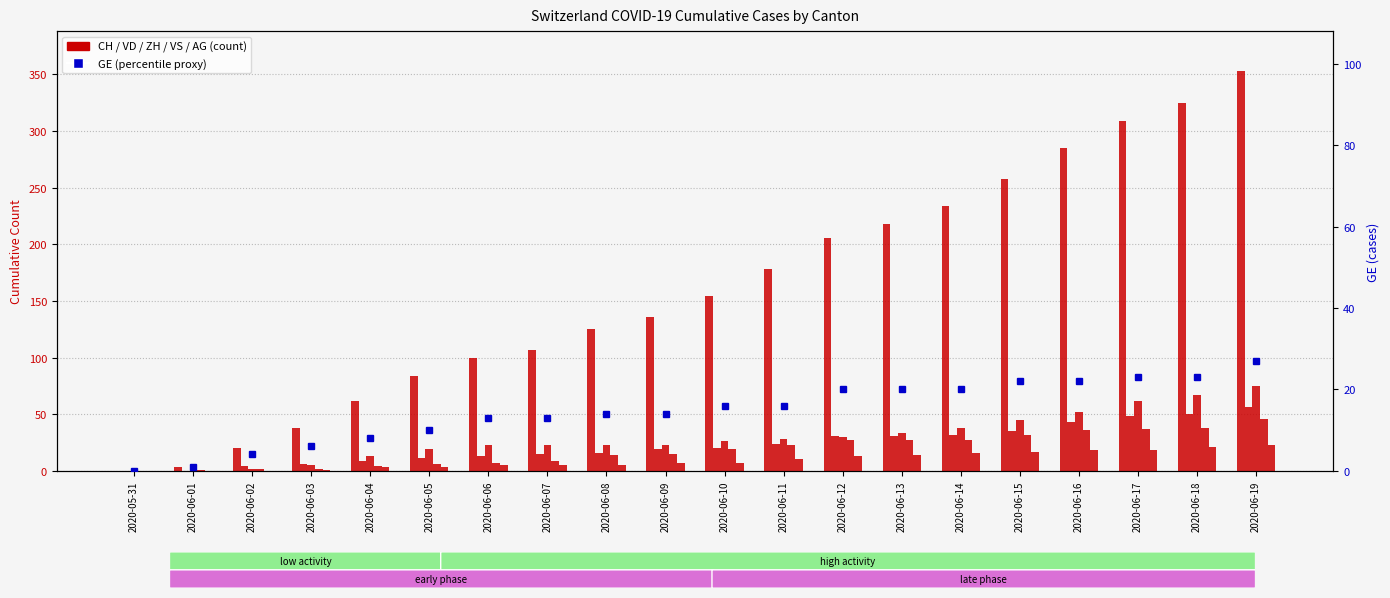

What is the greatest value displayed?

353